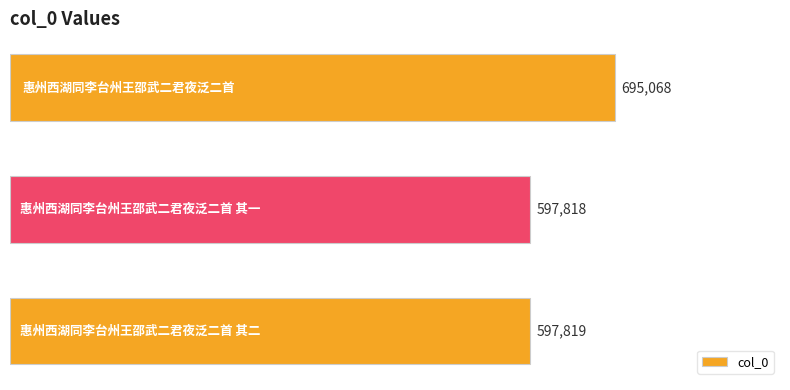

What is the difference between the maximum and minimum values?

97250